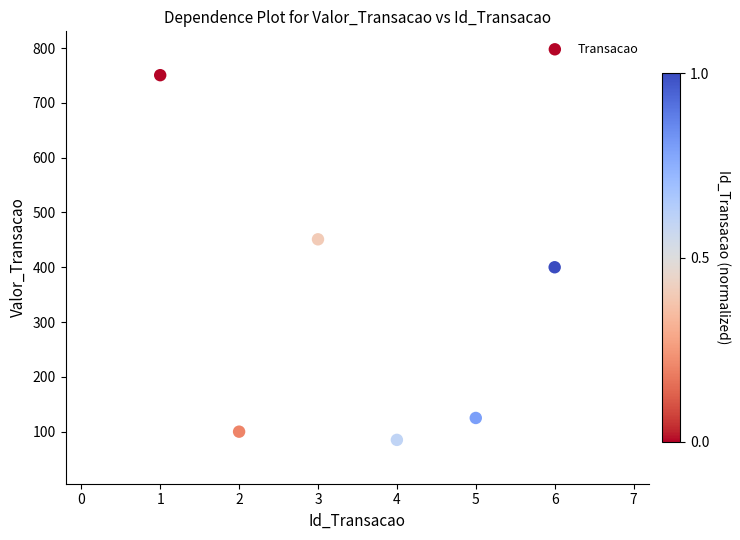

What Y value in the scatter plot is closest to 417?

400.0